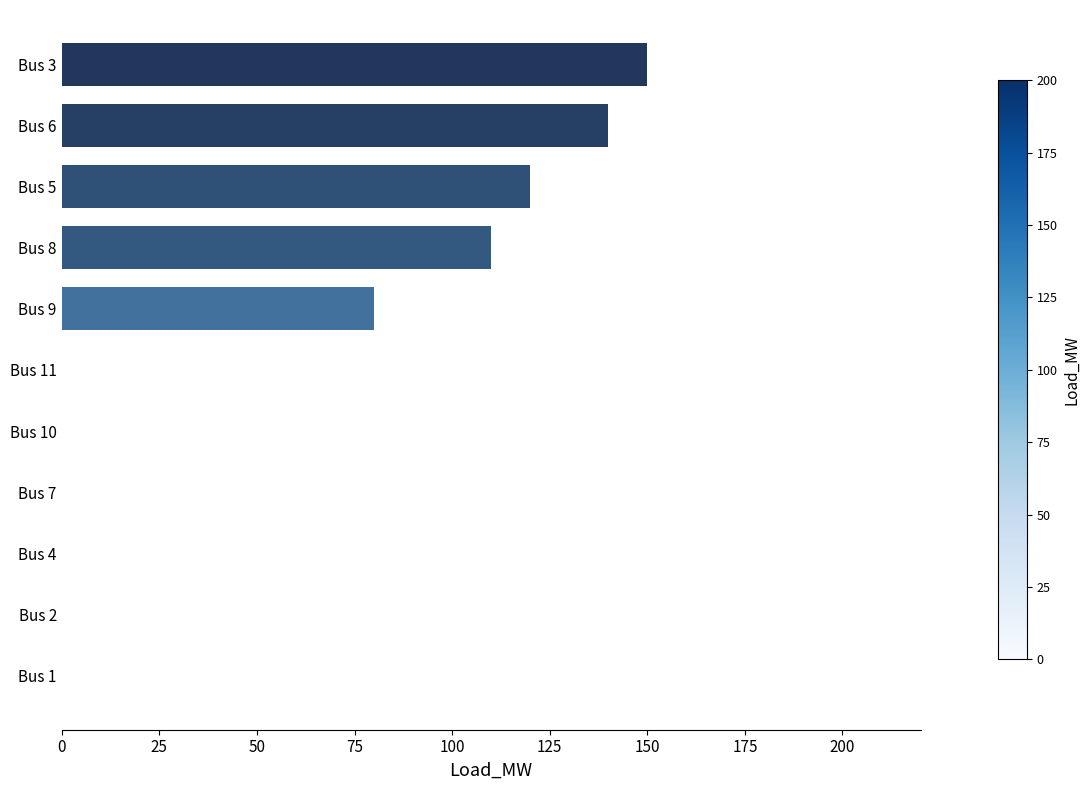

Reading bottom to top, what are all the values shown in this chart?

Bus 1=0	Bus 2=0	Bus 4=0	Bus 7=0	Bus 10=0	Bus 11=0	Bus 9=80	Bus 8=110	Bus 5=120	Bus 6=140	Bus 3=150